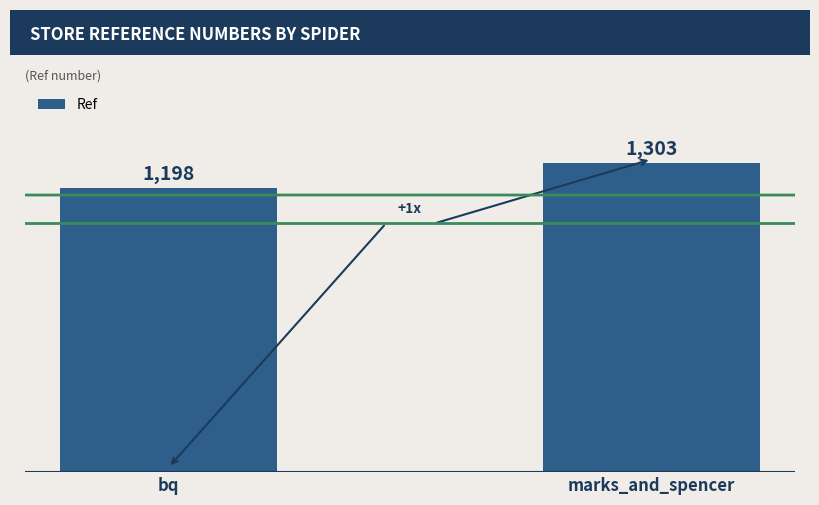

Read the value at bq.

1198